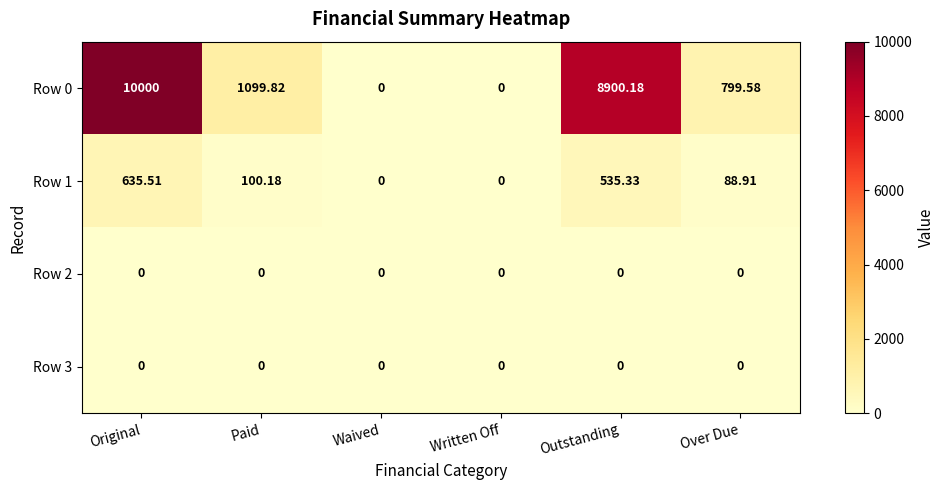

What is the total value across all series at Paid?

1200.0